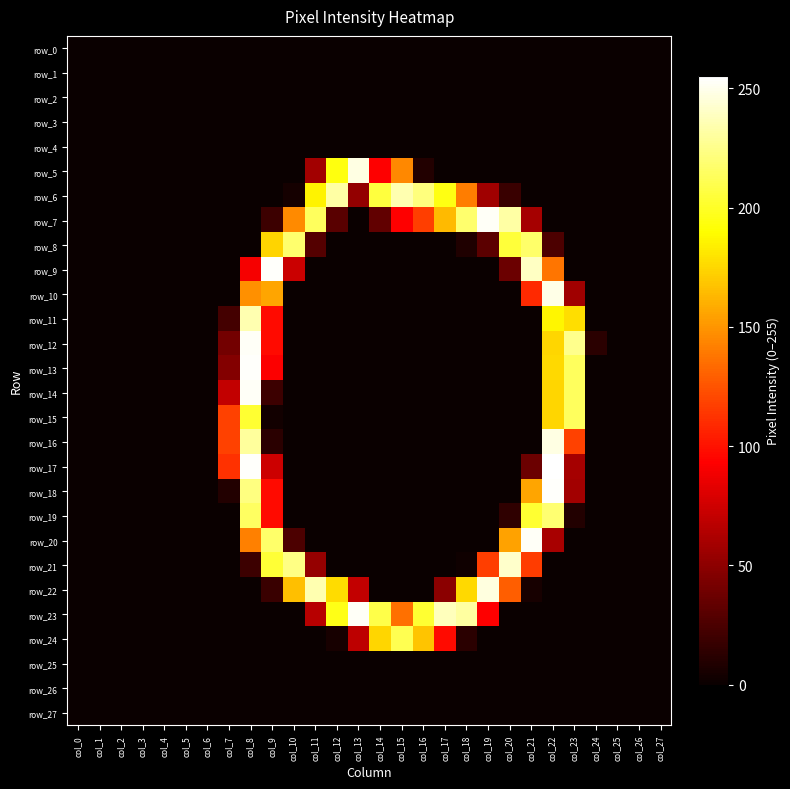

Reading right to left, list all the values displayed in this chart.

row_0: col_27=0	col_26=0	col_25=0	col_24=0	col_23=0	col_22=0	col_21=0	col_20=0	col_19=0	col_18=0	col_17=0	col_16=0	col_15=0	col_14=0	col_13=0	col_12=0	col_11=0	col_10=0	col_9=0	col_8=0	col_7=0	col_6=0	col_5=0	col_4=0	col_3=0	col_2=0	col_1=0	col_0=0
row_1: col_27=0	col_26=0	col_25=0	col_24=0	col_23=0	col_22=0	col_21=0	col_20=0	col_19=0	col_18=0	col_17=0	col_16=0	col_15=0	col_14=0	col_13=0	col_12=0	col_11=0	col_10=0	col_9=0	col_8=0	col_7=0	col_6=0	col_5=0	col_4=0	col_3=0	col_2=0	col_1=0	col_0=0
row_2: col_27=0	col_26=0	col_25=0	col_24=0	col_23=0	col_22=0	col_21=0	col_20=0	col_19=0	col_18=0	col_17=0	col_16=0	col_15=0	col_14=0	col_13=0	col_12=0	col_11=0	col_10=0	col_9=0	col_8=0	col_7=0	col_6=0	col_5=0	col_4=0	col_3=0	col_2=0	col_1=0	col_0=0
row_3: col_27=0	col_26=0	col_25=0	col_24=0	col_23=0	col_22=0	col_21=0	col_20=0	col_19=0	col_18=0	col_17=0	col_16=0	col_15=0	col_14=0	col_13=0	col_12=0	col_11=0	col_10=0	col_9=0	col_8=0	col_7=0	col_6=0	col_5=0	col_4=0	col_3=0	col_2=0	col_1=0	col_0=0
row_4: col_27=0	col_26=0	col_25=0	col_24=0	col_23=0	col_22=0	col_21=0	col_20=0	col_19=0	col_18=0	col_17=0	col_16=0	col_15=0	col_14=0	col_13=0	col_12=0	col_11=0	col_10=0	col_9=0	col_8=0	col_7=0	col_6=0	col_5=0	col_4=0	col_3=0	col_2=0	col_1=0	col_0=0
row_5: col_27=0	col_26=0	col_25=0	col_24=0	col_23=0	col_22=0	col_21=0	col_20=0	col_19=0	col_18=0	col_17=0	col_16=9	col_15=145	col_14=93	col_13=248	col_12=194	col_11=58	col_10=0	col_9=0	col_8=0	col_7=0	col_6=0	col_5=0	col_4=0	col_3=0	col_2=0	col_1=0	col_0=0
row_6: col_27=0	col_26=0	col_25=0	col_24=0	col_23=0	col_22=0	col_21=0	col_20=18	col_19=57	col_18=141	col_17=195	col_16=222	col_15=235	col_14=206	col_13=52	col_12=232	col_11=186	col_10=4	col_9=0	col_8=0	col_7=0	col_6=0	col_5=0	col_4=0	col_3=0	col_2=0	col_1=0	col_0=0
row_7: col_27=0	col_26=0	col_25=0	col_24=0	col_23=0	col_22=0	col_21=59	col_20=232	col_19=253	col_18=218	col_17=164	col_16=117	col_15=93	col_14=33	col_13=0	col_12=30	col_11=214	col_10=146	col_9=19	col_8=0	col_7=0	col_6=0	col_5=0	col_4=0	col_3=0	col_2=0	col_1=0	col_0=0
row_8: col_27=0	col_26=0	col_25=0	col_24=0	col_23=0	col_22=25	col_21=217	col_20=205	col_19=31	col_18=8	col_17=0	col_16=0	col_15=0	col_14=0	col_13=0	col_12=0	col_11=28	col_10=218	col_9=174	col_8=0	col_7=0	col_6=0	col_5=0	col_4=0	col_3=0	col_2=0	col_1=0	col_0=0
row_9: col_27=0	col_26=0	col_25=0	col_24=0	col_23=0	col_22=138	col_21=240	col_20=37	col_19=0	col_18=0	col_17=0	col_16=0	col_15=0	col_14=0	col_13=0	col_12=0	col_11=0	col_10=73	col_9=254	col_8=90	col_7=0	col_6=0	col_5=0	col_4=0	col_3=0	col_2=0	col_1=0	col_0=0
row_10: col_27=0	col_26=0	col_25=0	col_24=0	col_23=57	col_22=249	col_21=109	col_20=0	col_19=0	col_18=0	col_17=0	col_16=0	col_15=0	col_14=0	col_13=0	col_12=0	col_11=0	col_10=0	col_9=156	col_8=148	col_7=0	col_6=0	col_5=0	col_4=0	col_3=0	col_2=0	col_1=0	col_0=0
row_11: col_27=0	col_26=0	col_25=0	col_24=0	col_23=178	col_22=187	col_21=0	col_20=0	col_19=0	col_18=0	col_17=0	col_16=0	col_15=0	col_14=0	col_13=0	col_12=0	col_11=0	col_10=0	col_9=97	col_8=235	col_7=22	col_6=0	col_5=0	col_4=0	col_3=0	col_2=0	col_1=0	col_0=0
row_12: col_27=0	col_26=0	col_25=0	col_24=12	col_23=226	col_22=175	col_21=0	col_20=0	col_19=0	col_18=0	col_17=0	col_16=0	col_15=0	col_14=0	col_13=0	col_12=0	col_11=0	col_10=0	col_9=97	col_8=253	col_7=40	col_6=0	col_5=0	col_4=0	col_3=0	col_2=0	col_1=0	col_0=0
row_13: col_27=0	col_26=0	col_25=0	col_24=0	col_23=214	col_22=176	col_21=0	col_20=0	col_19=0	col_18=0	col_17=0	col_16=0	col_15=0	col_14=0	col_13=0	col_12=0	col_11=0	col_10=0	col_9=92	col_8=254	col_7=46	col_6=0	col_5=0	col_4=0	col_3=0	col_2=0	col_1=0	col_0=0
row_14: col_27=0	col_26=0	col_25=0	col_24=0	col_23=214	col_22=175	col_21=0	col_20=0	col_19=0	col_18=0	col_17=0	col_16=0	col_15=0	col_14=0	col_13=0	col_12=0	col_11=0	col_10=0	col_9=19	col_8=253	col_7=70	col_6=0	col_5=0	col_4=0	col_3=0	col_2=0	col_1=0	col_0=0
row_15: col_27=0	col_26=0	col_25=0	col_24=0	col_23=214	col_22=175	col_21=0	col_20=0	col_19=0	col_18=0	col_17=0	col_16=0	col_15=0	col_14=0	col_13=0	col_12=0	col_11=0	col_10=0	col_9=3	col_8=203	col_7=118	col_6=0	col_5=0	col_4=0	col_3=0	col_2=0	col_1=0	col_0=0
row_16: col_27=0	col_26=0	col_25=0	col_24=0	col_23=118	col_22=248	col_21=0	col_20=0	col_19=0	col_18=0	col_17=0	col_16=0	col_15=0	col_14=0	col_13=0	col_12=0	col_11=0	col_10=0	col_9=12	col_8=230	col_7=118	col_6=0	col_5=0	col_4=0	col_3=0	col_2=0	col_1=0	col_0=0
row_17: col_27=0	col_26=0	col_25=0	col_24=0	col_23=59	col_22=255	col_21=37	col_20=0	col_19=0	col_18=0	col_17=0	col_16=0	col_15=0	col_14=0	col_13=0	col_12=0	col_11=0	col_10=0	col_9=74	col_8=254	col_7=112	col_6=0	col_5=0	col_4=0	col_3=0	col_2=0	col_1=0	col_0=0
row_18: col_27=0	col_26=0	col_25=0	col_24=0	col_23=58	col_22=254	col_21=156	col_20=0	col_19=0	col_18=0	col_17=0	col_16=0	col_15=0	col_14=0	col_13=0	col_12=0	col_11=0	col_10=0	col_9=97	col_8=223	col_7=9	col_6=0	col_5=0	col_4=0	col_3=0	col_2=0	col_1=0	col_0=0
row_19: col_27=0	col_26=0	col_25=0	col_24=0	col_23=9	col_22=219	col_21=203	col_20=14	col_19=0	col_18=0	col_17=0	col_16=0	col_15=0	col_14=0	col_13=0	col_12=0	col_11=0	col_10=0	col_9=97	col_8=215	col_7=0	col_6=0	col_5=0	col_4=0	col_3=0	col_2=0	col_1=0	col_0=0
row_20: col_27=0	col_26=0	col_25=0	col_24=0	col_23=0	col_22=60	col_21=253	col_20=155	col_19=0	col_18=0	col_17=0	col_16=0	col_15=0	col_14=0	col_13=0	col_12=0	col_11=0	col_10=25	col_9=217	col_8=142	col_7=0	col_6=0	col_5=0	col_4=0	col_3=0	col_2=0	col_1=0	col_0=0
row_21: col_27=0	col_26=0	col_25=0	col_24=0	col_23=0	col_22=0	col_21=116	col_20=242	col_19=117	col_18=2	col_17=0	col_16=0	col_15=0	col_14=0	col_13=0	col_12=0	col_11=53	col_10=224	col_9=204	col_8=19	col_7=0	col_6=0	col_5=0	col_4=0	col_3=0	col_2=0	col_1=0	col_0=0
row_22: col_27=0	col_26=0	col_25=0	col_24=0	col_23=0	col_22=0	col_21=5	col_20=129	col_19=247	col_18=176	col_17=49	col_16=0	col_15=0	col_14=0	col_13=70	col_12=177	col_11=235	col_10=166	col_9=18	col_8=0	col_7=0	col_6=0	col_5=0	col_4=0	col_3=0	col_2=0	col_1=0	col_0=0
row_23: col_27=0	col_26=0	col_25=0	col_24=0	col_23=0	col_22=0	col_21=0	col_20=0	col_19=93	col_18=231	col_17=238	col_16=203	col_15=136	col_14=209	col_13=253	col_12=196	col_11=66	col_10=0	col_9=0	col_8=0	col_7=0	col_6=0	col_5=0	col_4=0	col_3=0	col_2=0	col_1=0	col_0=0
row_24: col_27=0	col_26=0	col_25=0	col_24=0	col_23=0	col_22=0	col_21=0	col_20=0	col_19=0	col_18=12	col_17=97	col_16=168	col_15=211	col_14=175	col_13=68	col_12=5	col_11=0	col_10=0	col_9=0	col_8=0	col_7=0	col_6=0	col_5=0	col_4=0	col_3=0	col_2=0	col_1=0	col_0=0
row_25: col_27=0	col_26=0	col_25=0	col_24=0	col_23=0	col_22=0	col_21=0	col_20=0	col_19=0	col_18=0	col_17=0	col_16=0	col_15=0	col_14=0	col_13=0	col_12=0	col_11=0	col_10=0	col_9=0	col_8=0	col_7=0	col_6=0	col_5=0	col_4=0	col_3=0	col_2=0	col_1=0	col_0=0
row_26: col_27=0	col_26=0	col_25=0	col_24=0	col_23=0	col_22=0	col_21=0	col_20=0	col_19=0	col_18=0	col_17=0	col_16=0	col_15=0	col_14=0	col_13=0	col_12=0	col_11=0	col_10=0	col_9=0	col_8=0	col_7=0	col_6=0	col_5=0	col_4=0	col_3=0	col_2=0	col_1=0	col_0=0
row_27: col_27=0	col_26=0	col_25=0	col_24=0	col_23=0	col_22=0	col_21=0	col_20=0	col_19=0	col_18=0	col_17=0	col_16=0	col_15=0	col_14=0	col_13=0	col_12=0	col_11=0	col_10=0	col_9=0	col_8=0	col_7=0	col_6=0	col_5=0	col_4=0	col_3=0	col_2=0	col_1=0	col_0=0